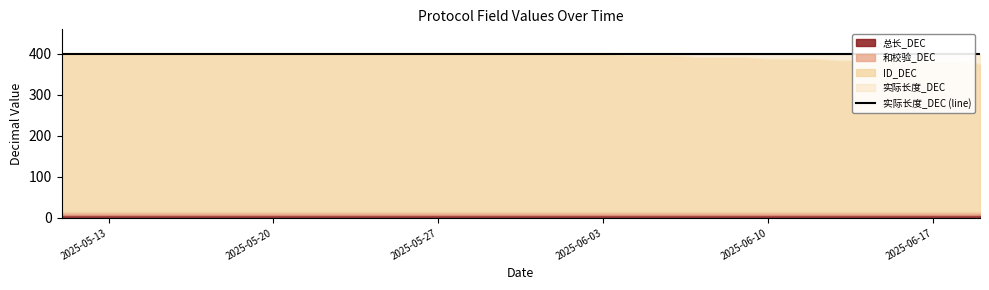

Reading left to right, list all the values displayed in this chart.

ID_DEC: 2025-05-11=400	2025-05-12=400	2025-05-13=400	2025-05-14=400	2025-05-15=400	2025-05-16=400	2025-05-17=400	2025-05-18=400	2025-05-19=400	2025-05-20=400	2025-05-21=400	2025-05-22=400	2025-05-23=400	2025-05-24=400	2025-05-25=400	2025-05-26=400	2025-05-27=400	2025-05-28=400	2025-05-29=400	2025-05-30=400	2025-05-31=400	2025-06-01=400	2025-06-02=400	2025-06-03=400	2025-06-04=396	2025-06-05=396	2025-06-06=396	2025-06-07=392	2025-06-08=392	2025-06-09=392	2025-06-10=388	2025-06-11=388	2025-06-12=388	2025-06-13=384	2025-06-14=384	2025-06-15=384	2025-06-16=380	2025-06-17=380	2025-06-18=380	2025-06-19=376
实际长度_DEC: 2025-05-11=400	2025-05-12=400	2025-05-13=400	2025-05-14=400	2025-05-15=400	2025-05-16=400	2025-05-17=400	2025-05-18=400	2025-05-19=400	2025-05-20=400	2025-05-21=400	2025-05-22=400	2025-05-23=400	2025-05-24=400	2025-05-25=400	2025-05-26=400	2025-05-27=400	2025-05-28=400	2025-05-29=400	2025-05-30=400	2025-05-31=400	2025-06-01=400	2025-06-02=400	2025-06-03=400	2025-06-04=400	2025-06-05=400	2025-06-06=400	2025-06-07=400	2025-06-08=400	2025-06-09=400	2025-06-10=400	2025-06-11=400	2025-06-12=400	2025-06-13=400	2025-06-14=400	2025-06-15=400	2025-06-16=400	2025-06-17=400	2025-06-18=400	2025-06-19=400
总长_DEC: 2025-05-11=7	2025-05-12=7	2025-05-13=7	2025-05-14=7	2025-05-15=7	2025-05-16=7	2025-05-17=7	2025-05-18=7	2025-05-19=7	2025-05-20=7	2025-05-21=7	2025-05-22=7	2025-05-23=7	2025-05-24=7	2025-05-25=7	2025-05-26=7	2025-05-27=7	2025-05-28=7	2025-05-29=7	2025-05-30=7	2025-05-31=7	2025-06-01=7	2025-06-02=7	2025-06-03=7	2025-06-04=7	2025-06-05=7	2025-06-06=7	2025-06-07=7	2025-06-08=7	2025-06-09=7	2025-06-10=7	2025-06-11=7	2025-06-12=7	2025-06-13=7	2025-06-14=7	2025-06-15=7	2025-06-16=7	2025-06-17=7	2025-06-18=7	2025-06-19=7
和校验_DEC: 2025-05-11=7	2025-05-12=7	2025-05-13=7	2025-05-14=7	2025-05-15=7	2025-05-16=7	2025-05-17=7	2025-05-18=7	2025-05-19=7	2025-05-20=7	2025-05-21=7	2025-05-22=7	2025-05-23=7	2025-05-24=7	2025-05-25=7	2025-05-26=7	2025-05-27=7	2025-05-28=7	2025-05-29=7	2025-05-30=7	2025-05-31=7	2025-06-01=7	2025-06-02=7	2025-06-03=7	2025-06-04=7	2025-06-05=7	2025-06-06=7	2025-06-07=7	2025-06-08=7	2025-06-09=7	2025-06-10=7	2025-06-11=7	2025-06-12=7	2025-06-13=7	2025-06-14=7	2025-06-15=7	2025-06-16=7	2025-06-17=7	2025-06-18=7	2025-06-19=7